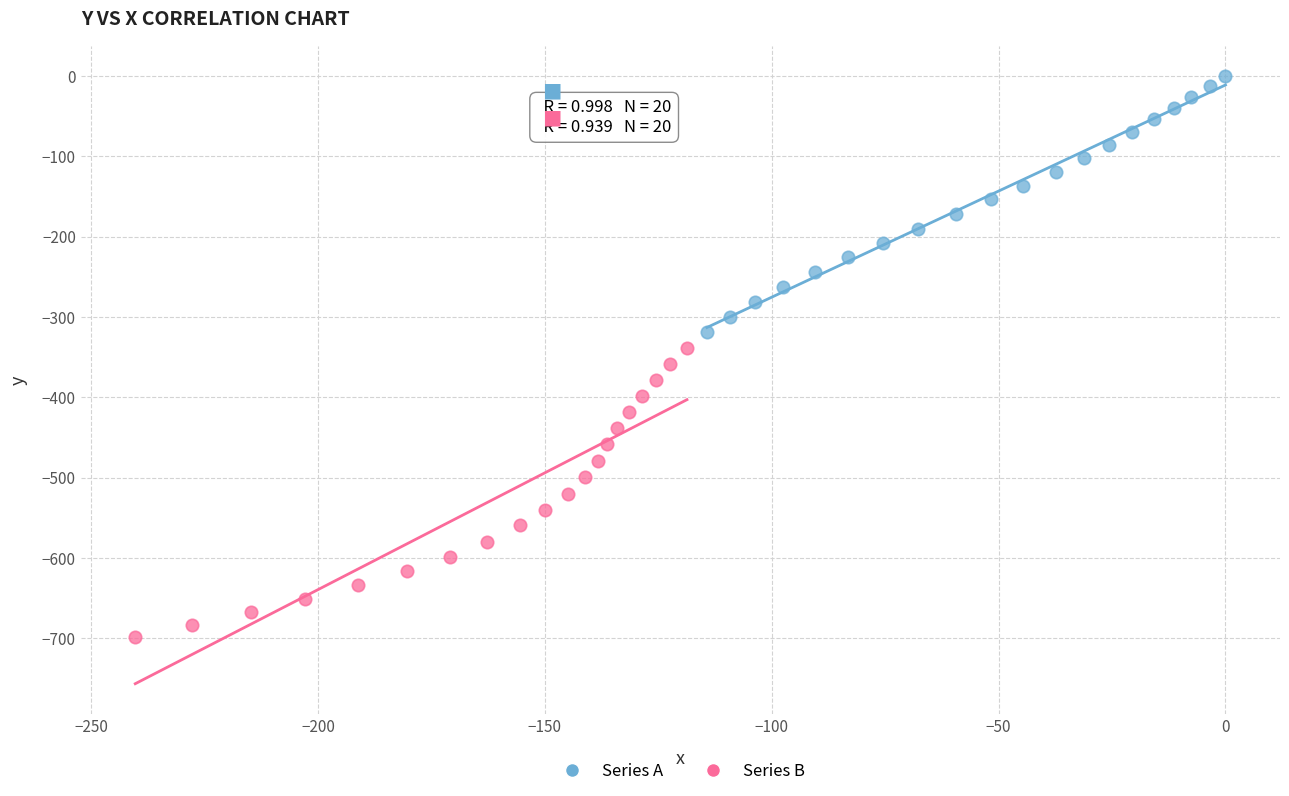

Which series has the widest spread of Y values?

Series B